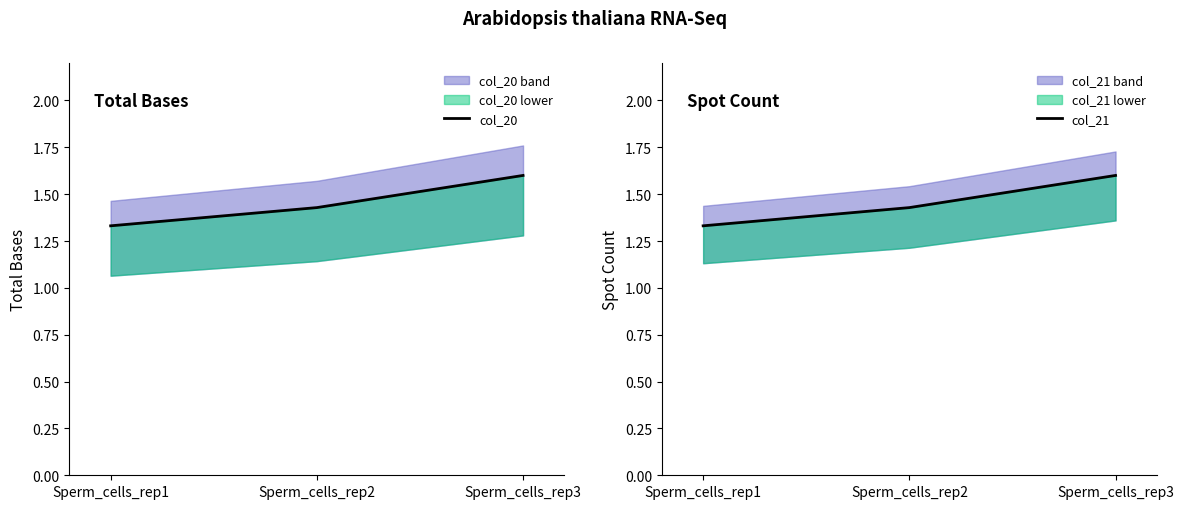

Which series has the largest total across all categories?

col_20